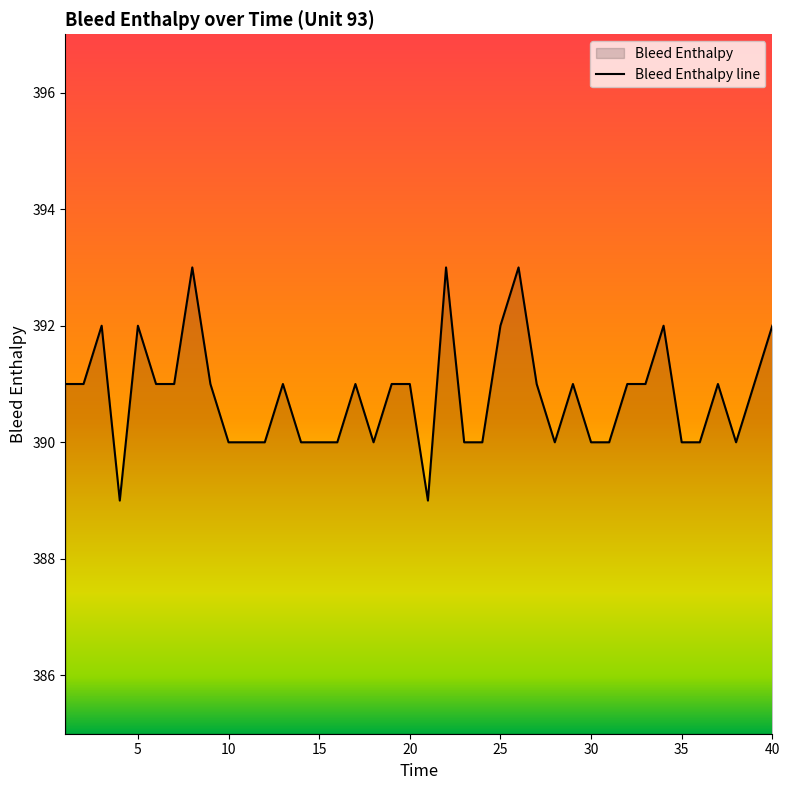

The value at 25 is 392. True or false?

True